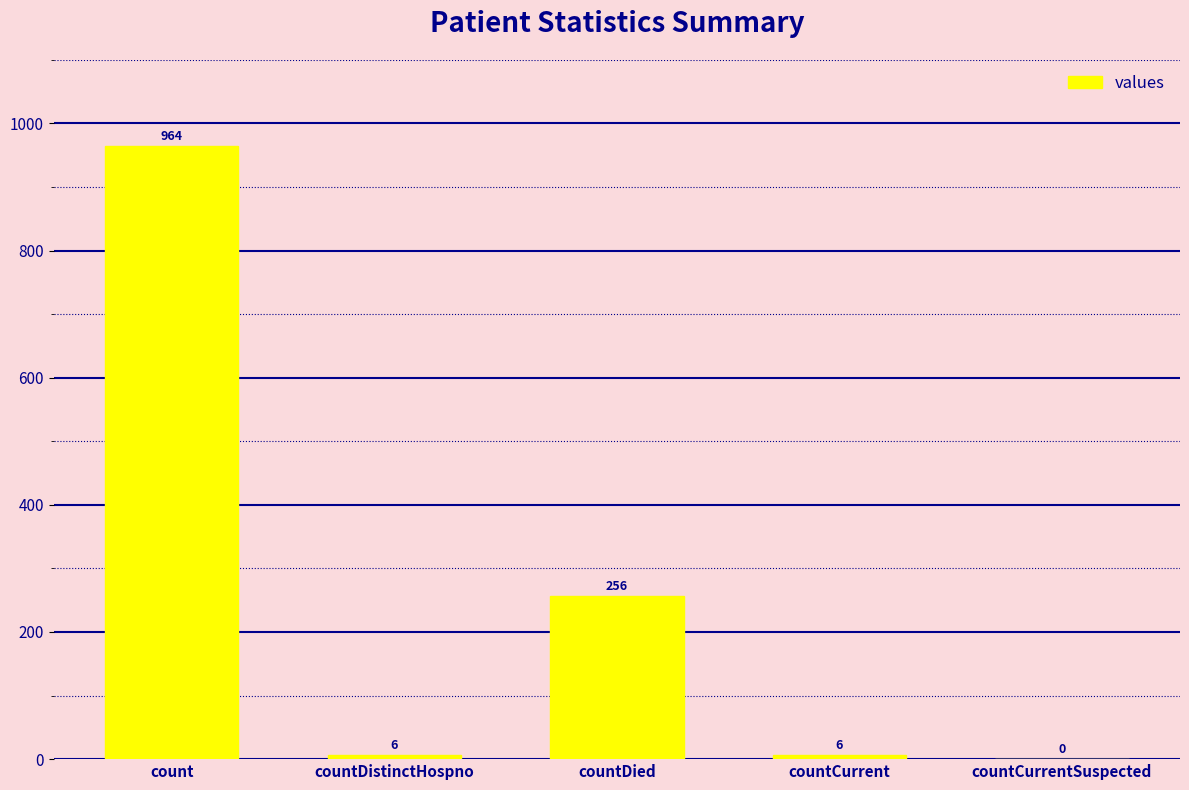

The chart shows a value of 397 at countCurrentSuspected. True or false?

False